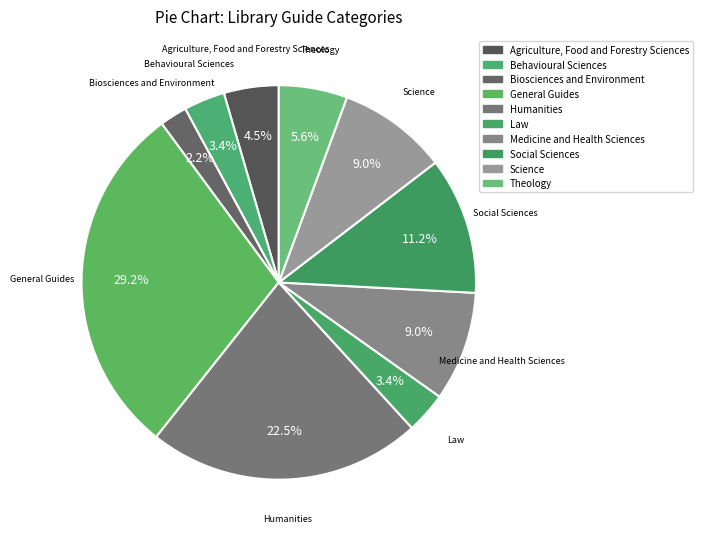

Which category has the smallest portion of the pie?

Biosciences and Environment